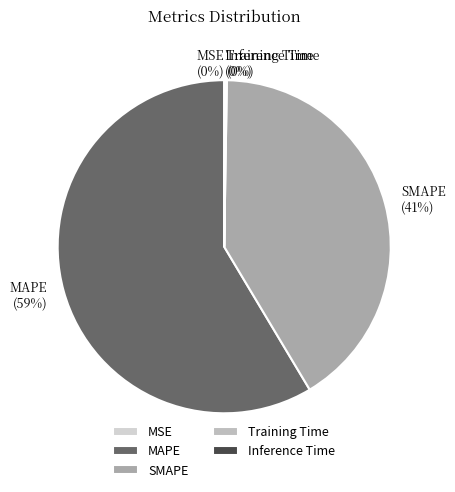

What is the largest slice in the pie chart?

MAPE